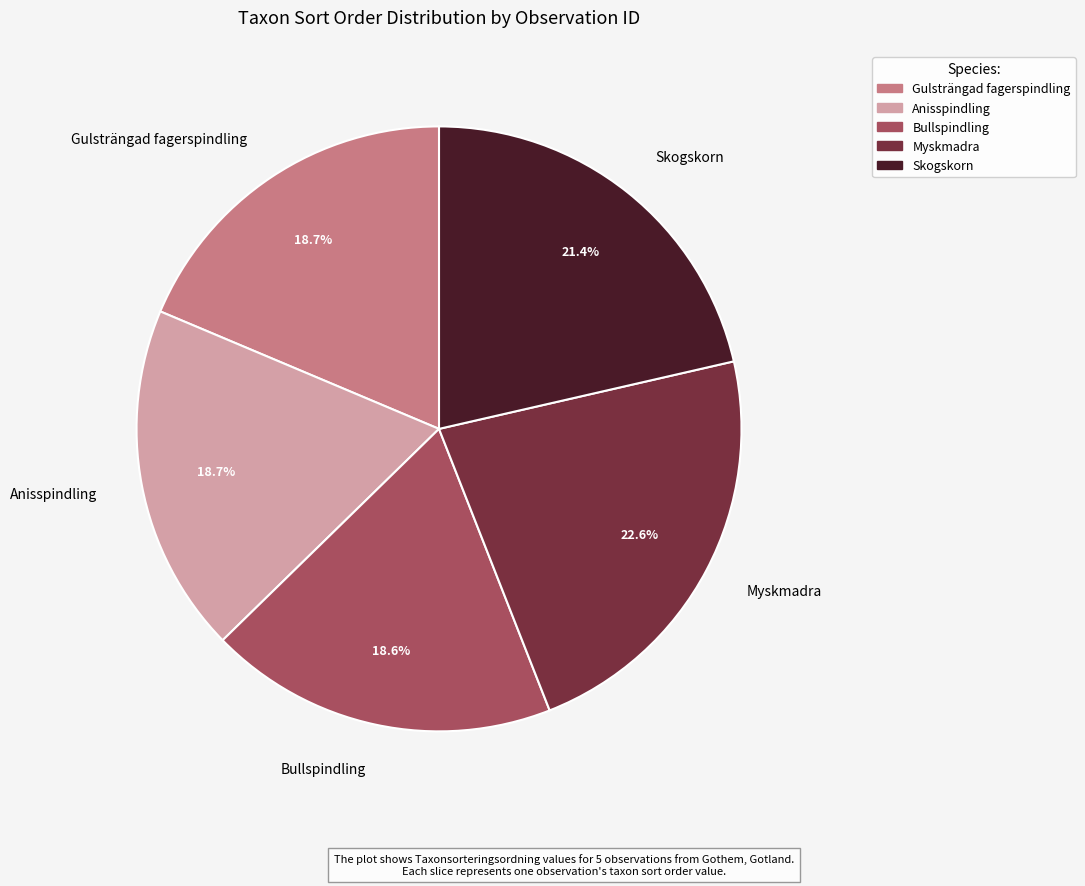

Approximately how many times larger is the value at Bullspindling compared to Anisspindling?

1.0